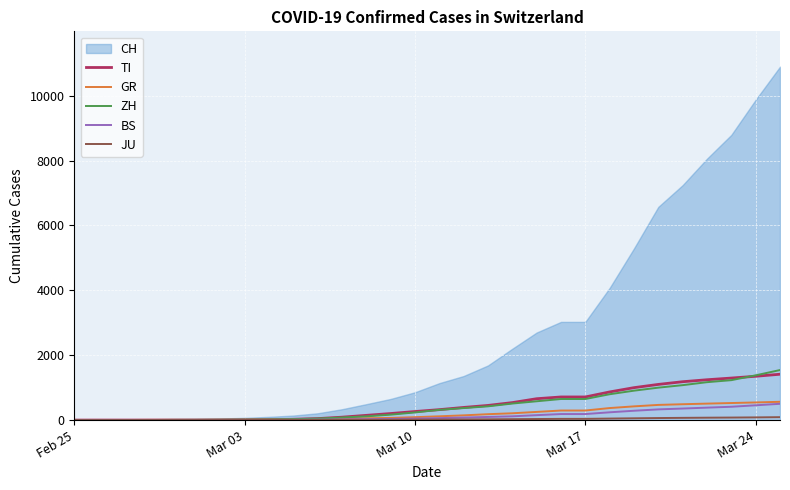

What is the greatest value displayed?

10897